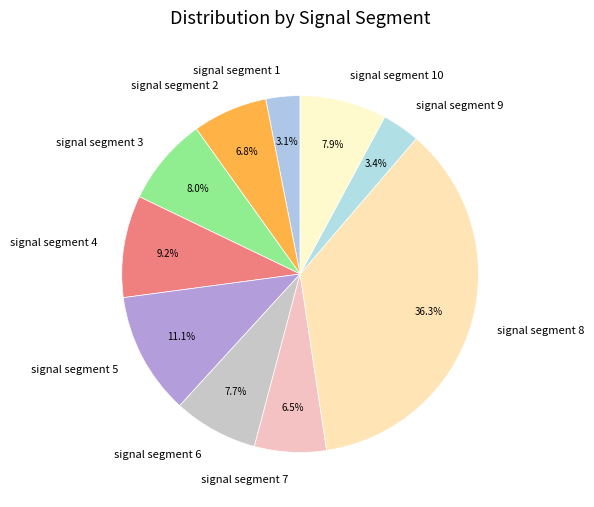

To the nearest percent, what portion does signal segment 8 represent?

36%